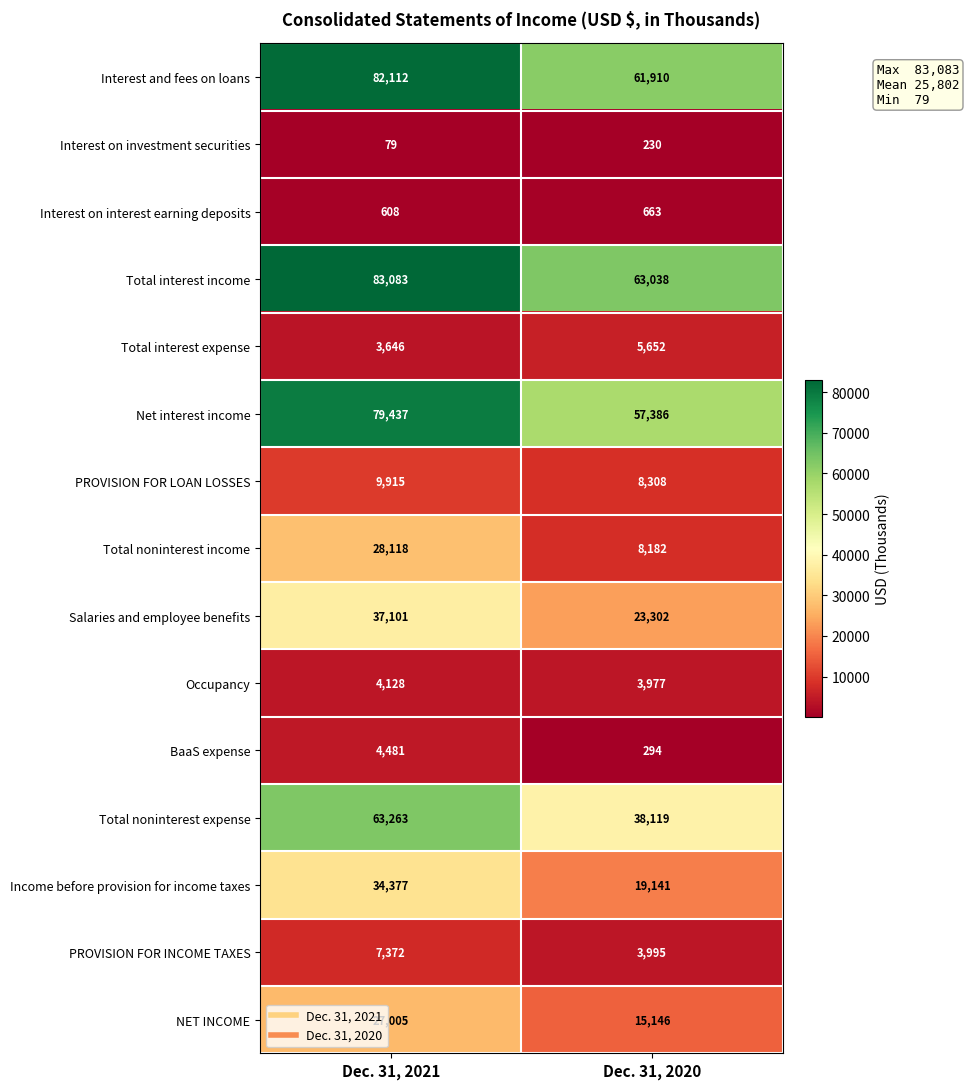

Reading right to left, what are all the values shown in this chart?

Interest and fees on loans: 61910	82112
Interest on investment securities: 230	79
Interest on interest earning deposits: 663	608
Total interest income: 63038	83083
Total interest expense: 5652	3646
Net interest income: 57386	79437
PROVISION FOR LOAN LOSSES: 8308	9915
Total noninterest income: 8182	28118
Salaries and employee benefits: 23302	37101
Occupancy: 3977	4128
BaaS expense: 294	4481
Total noninterest expense: 38119	63263
Income before provision for income taxes: 19141	34377
PROVISION FOR INCOME TAXES: 3995	7372
NET INCOME: 15146	27005